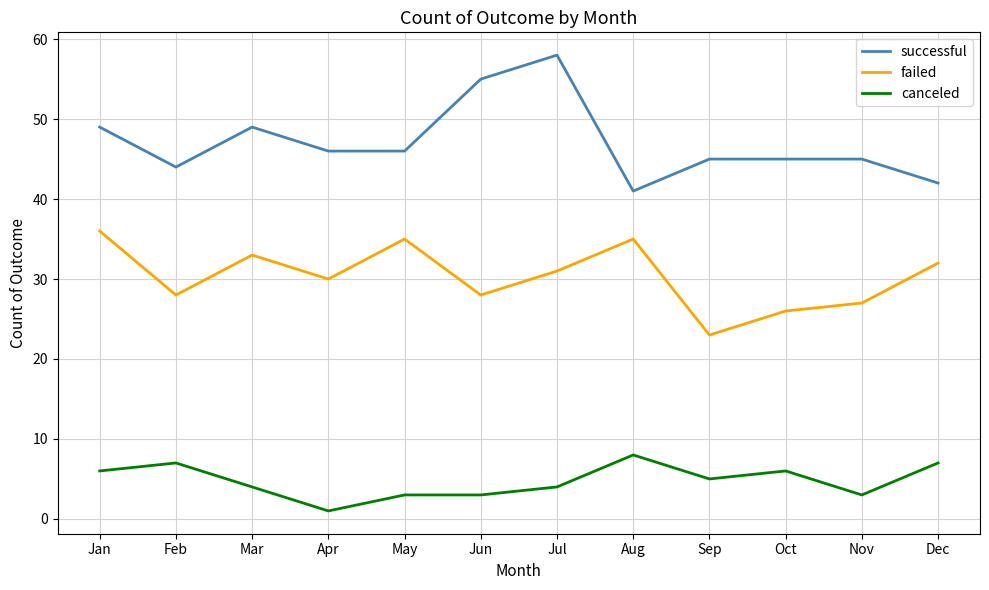

List the series in order of their peak value, highest first.

successful, failed, canceled